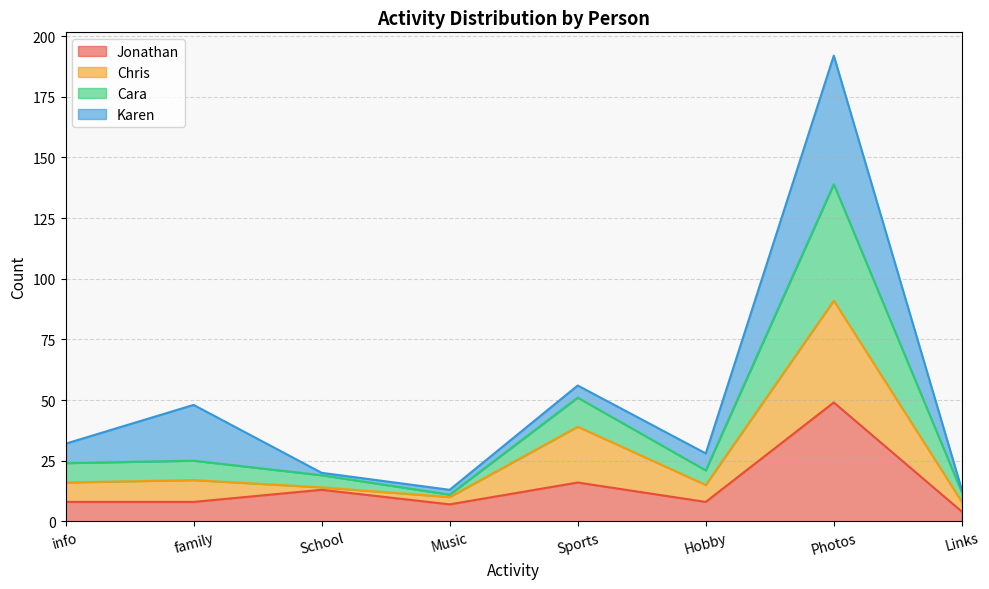

The Cara series shows 16 at family. True or false?

False